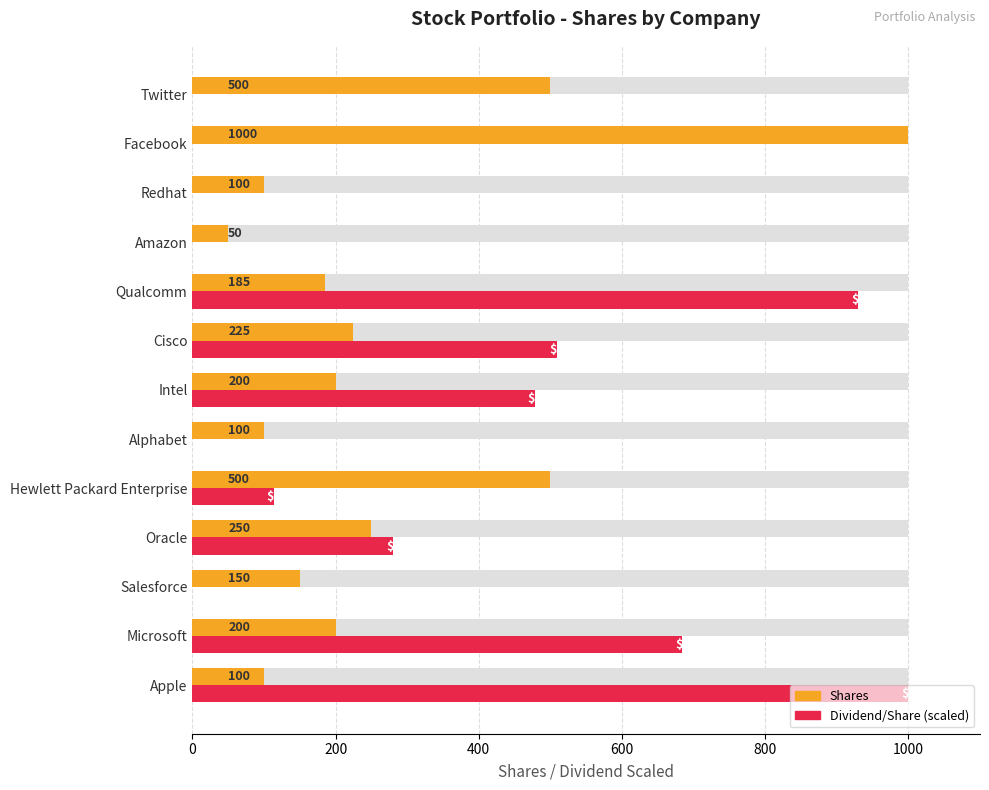

What position from the left is Alphabet?

6